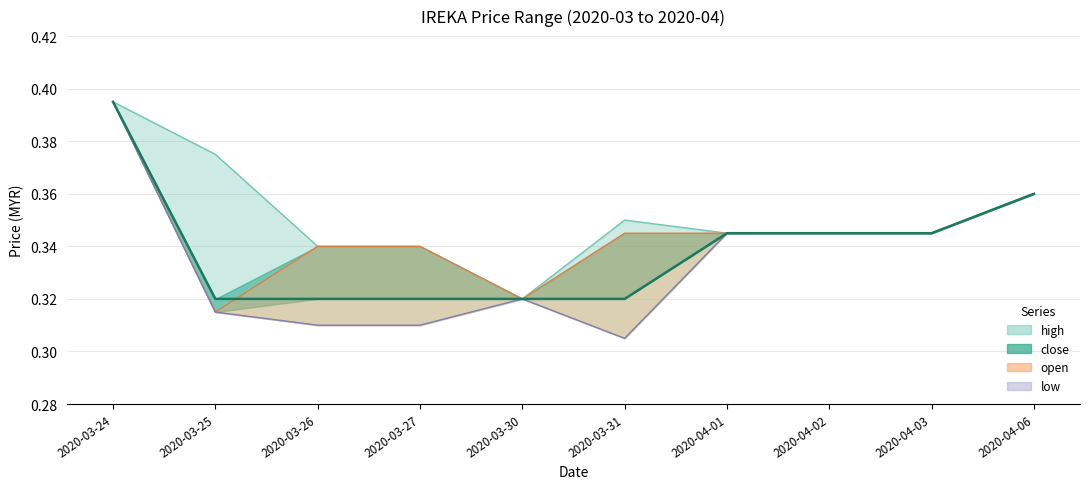

Reading left to right, transcribe all the data shown in this chart.

high: 0.4	0.4	0.3	0.3	0.3	0.3	0.3	0.3	0.3	0.4
close: 0.4	0.3	0.3	0.3	0.3	0.3	0.3	0.3	0.3	0.4
open: 0.4	0.3	0.3	0.3	0.3	0.3	0.3	0.3	0.3	0.4
low: 0.4	0.3	0.3	0.3	0.3	0.3	0.3	0.3	0.3	0.4